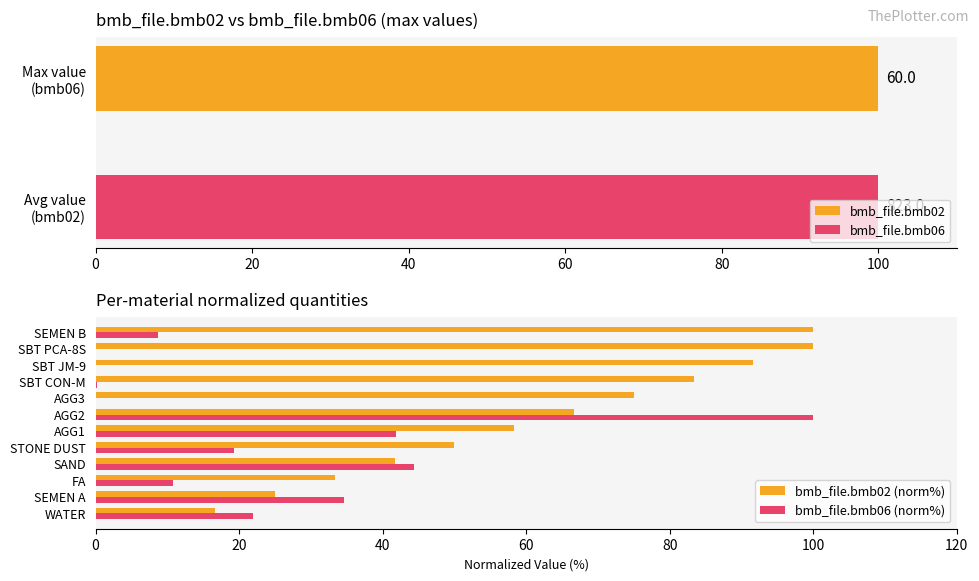

How many bars are there in each group?

2